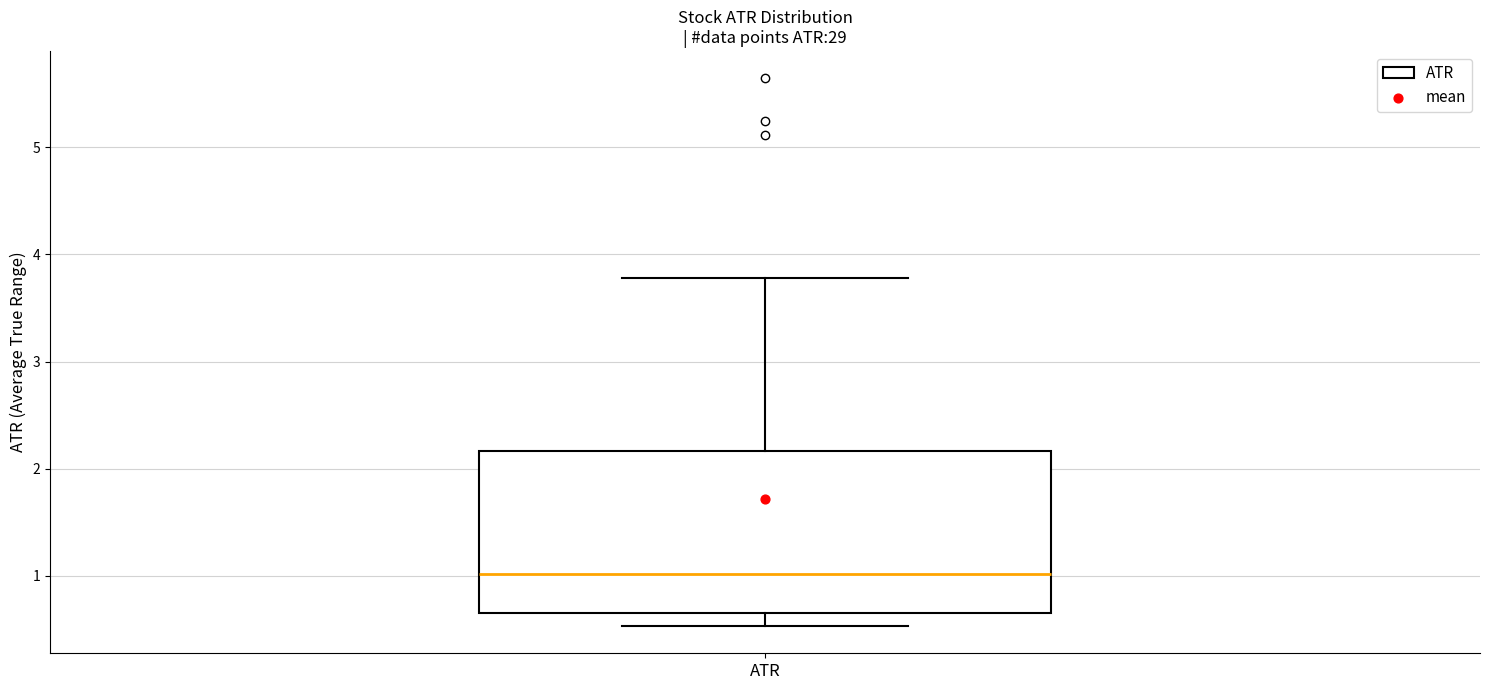

Where does the lower whisker of the box for ATR end on the y-axis? The values are not printed on the chart, so give them approximately, as read against the axis.

0.5